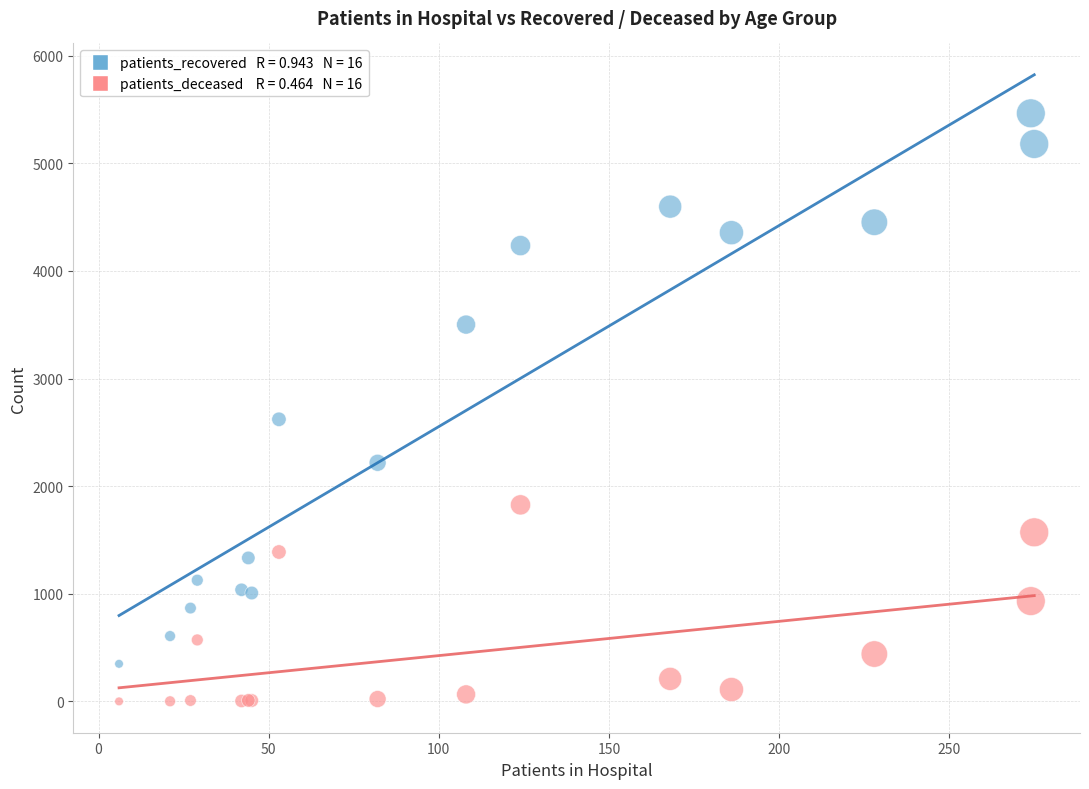

Across all series, what Y value is closest to 2733?

2622